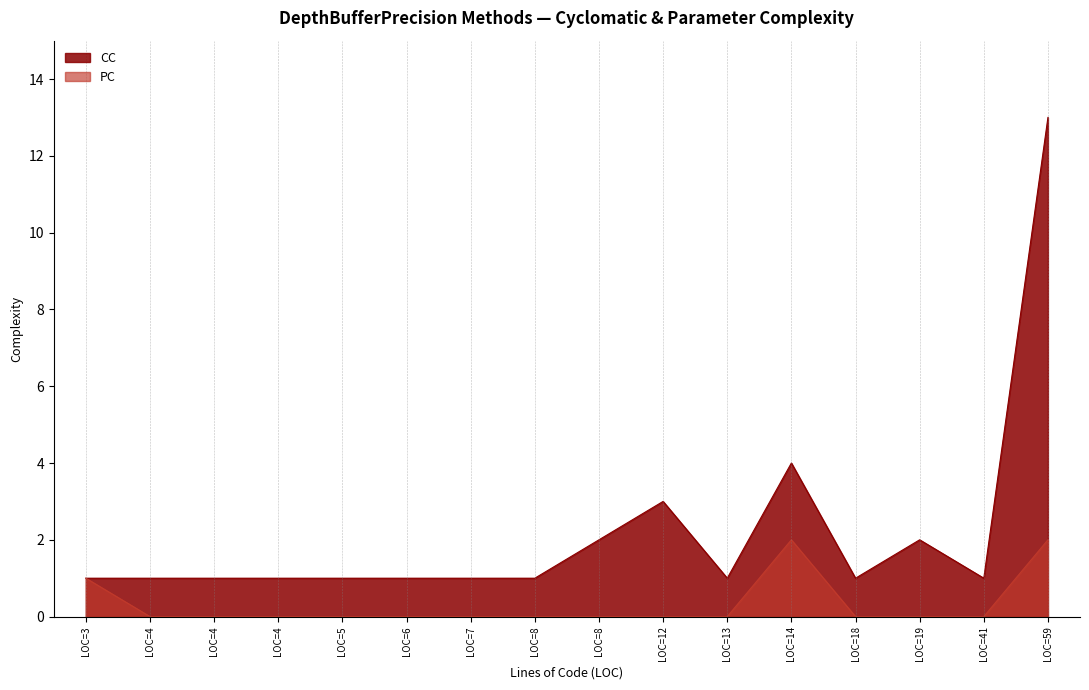

What are all the series names shown in the legend?

CC, PC